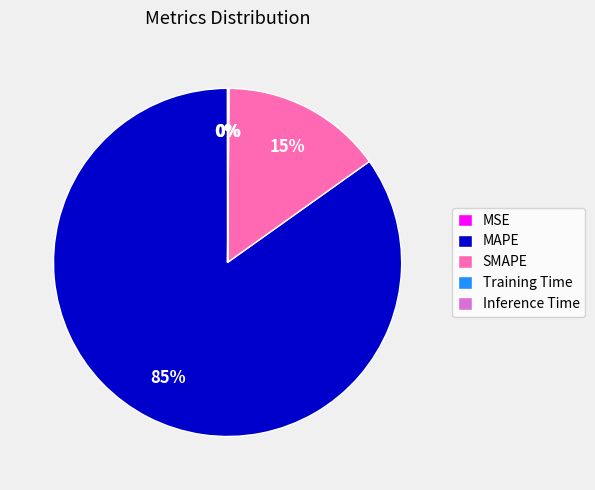

Which category accounts for the majority?

MAPE